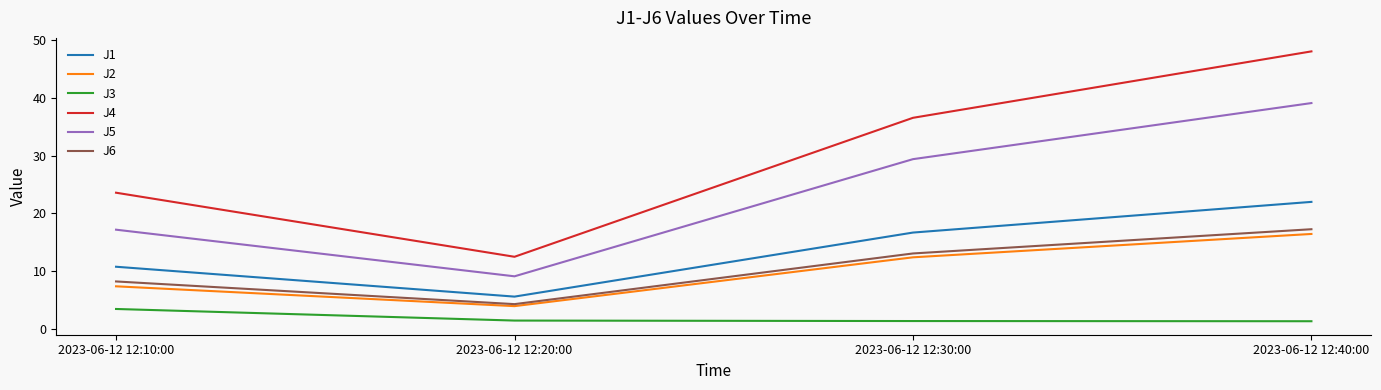

What is the total value across all series at 2023-06-12 12:20:00?

36.6